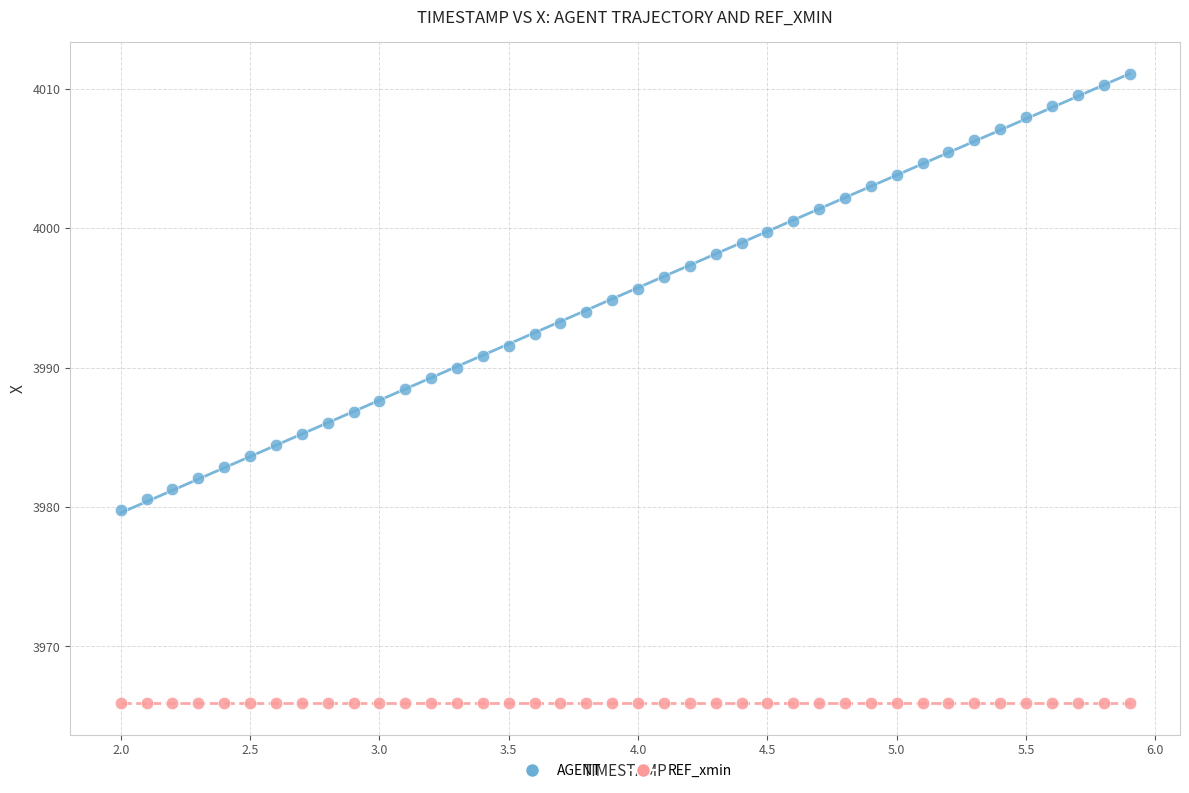

How many data points are displayed?

80